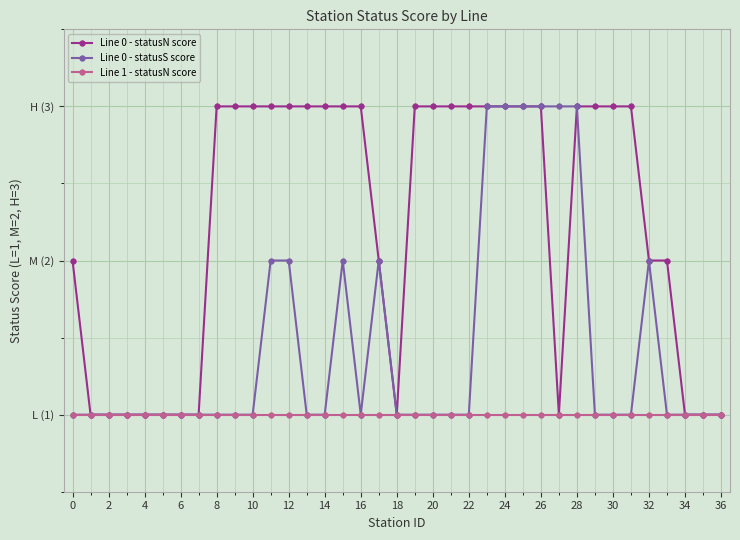

What are all the series names shown in the legend?

Line 0 - statusN score, Line 0 - statusS score, Line 1 - statusN score